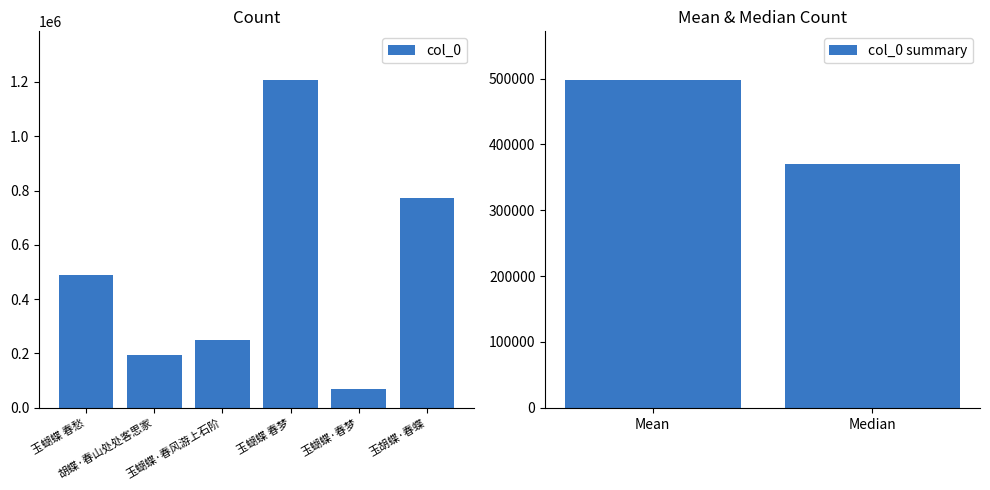

What position from the left is 玉蝴蝶 春梦?

4